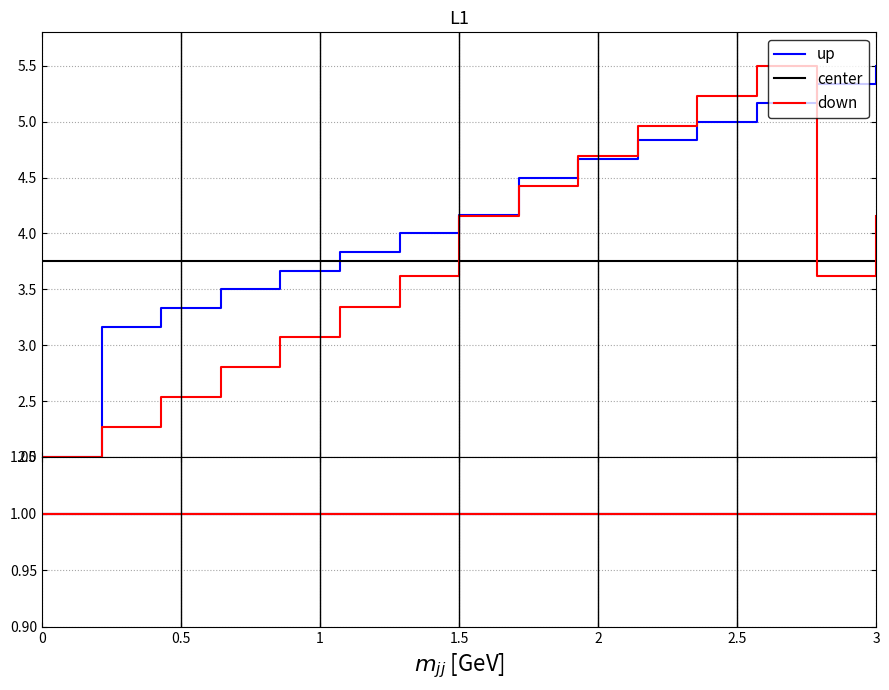

Between which two adjacent categories do up and down first intersect?

9 and 10